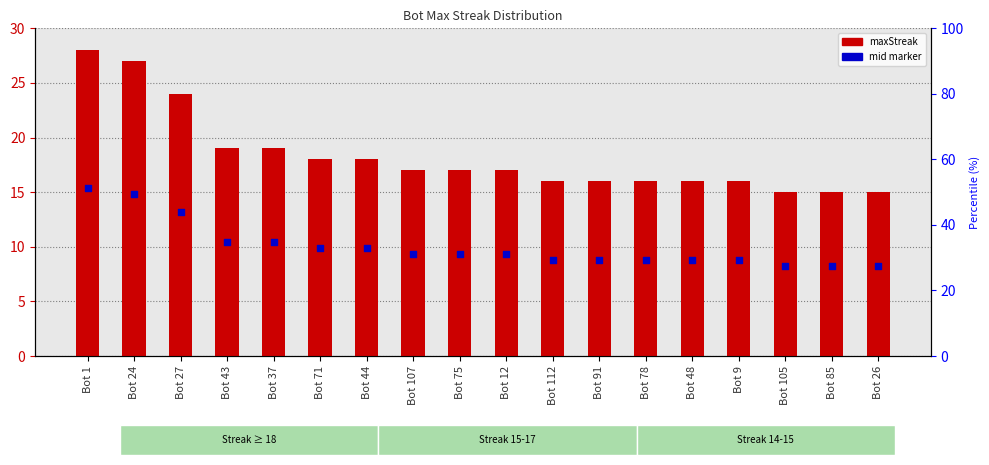

What is the total value across all series at Bot 75?

26.4